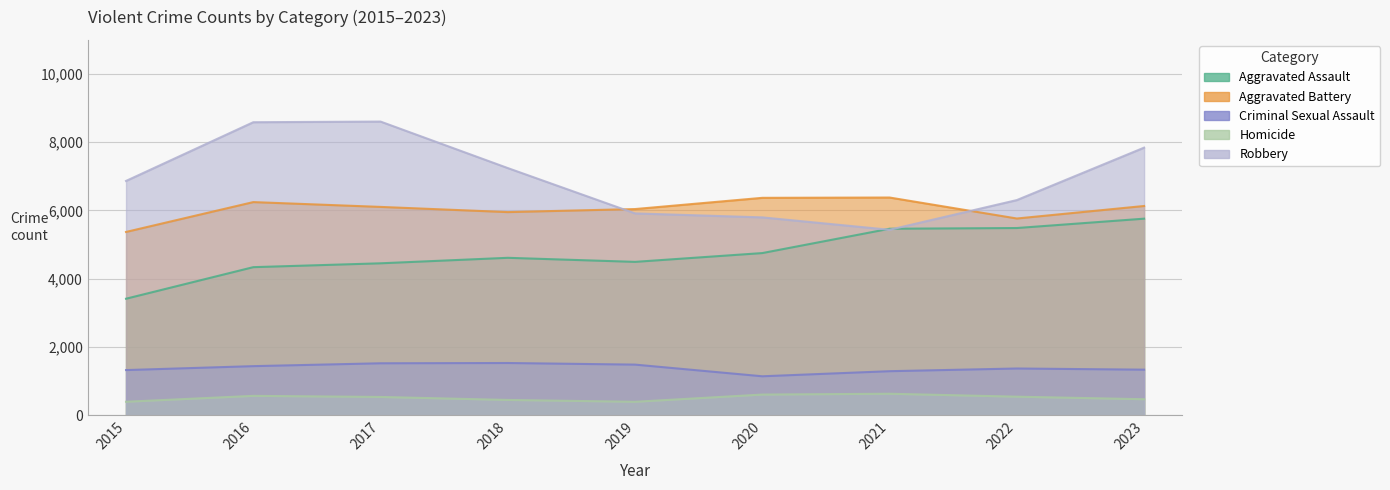

At which label does Aggravated Battery reach its peak?

2021